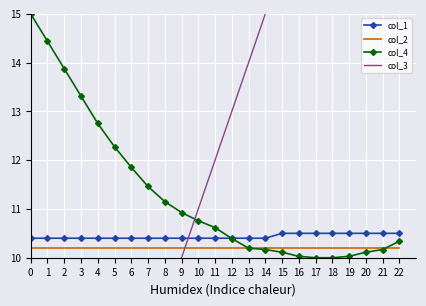

The value of col_1 at 14 is 10.4. True or false?

True